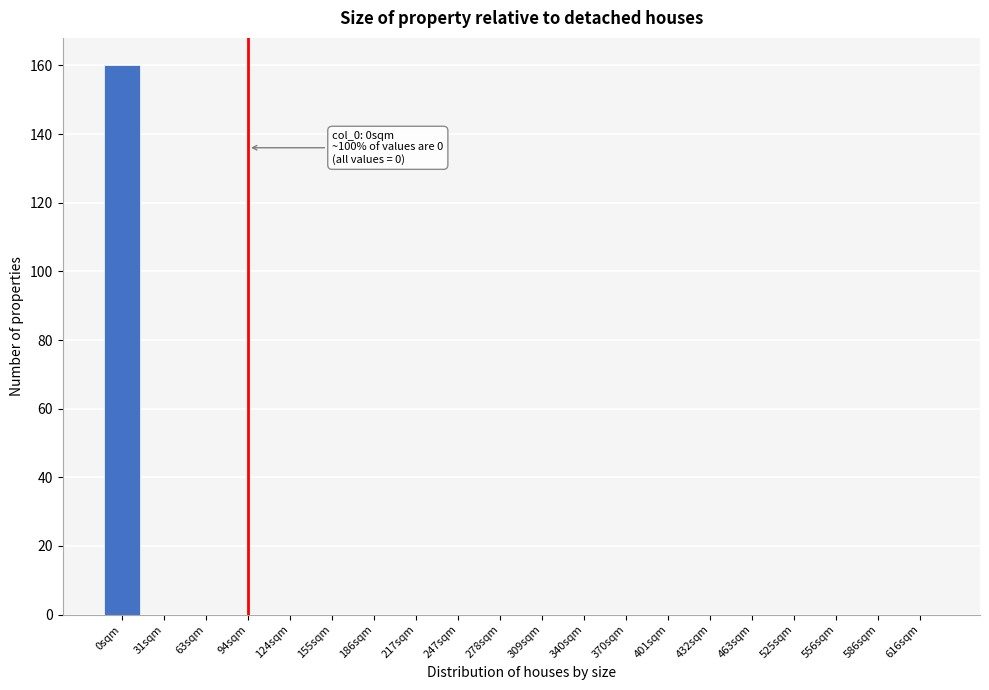

Reading right to left, extract all data points from this chart.

616sqm=0	586sqm=0	556sqm=0	525sqm=0	463sqm=0	432sqm=0	401sqm=0	370sqm=0	340sqm=0	309sqm=0	278sqm=0	247sqm=0	217sqm=0	186sqm=0	155sqm=0	124sqm=0	94sqm=0	63sqm=0	31sqm=0	0sqm=160